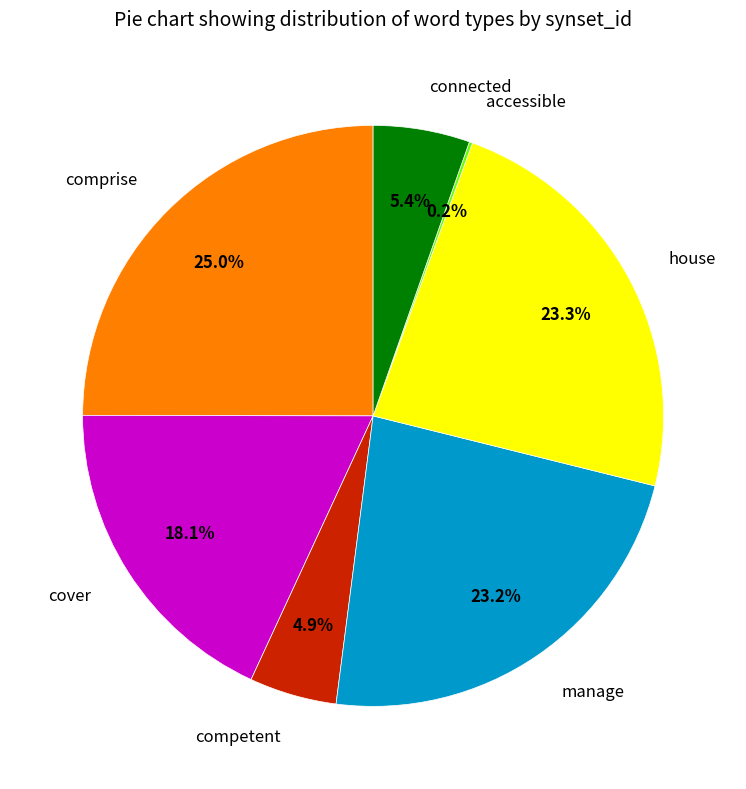

Which slice is the largest?

comprise